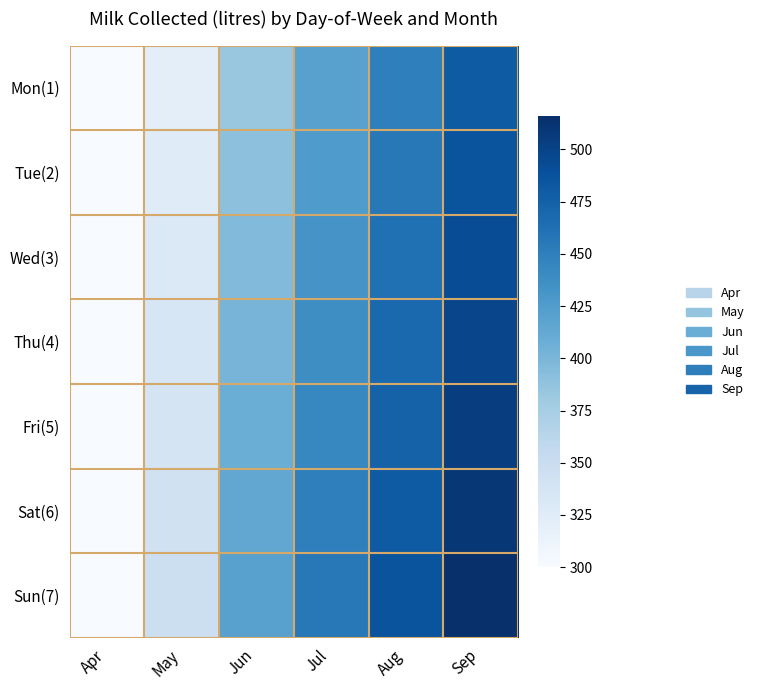

Which series has the largest total across all categories?

Sun(7)